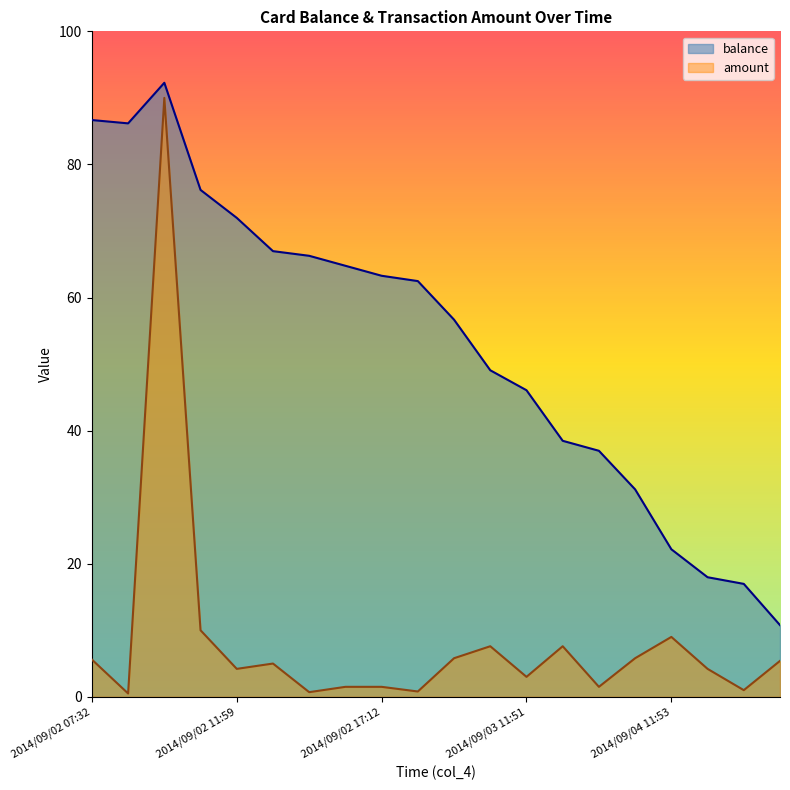

Which series has the largest range (max minus min)?

amount